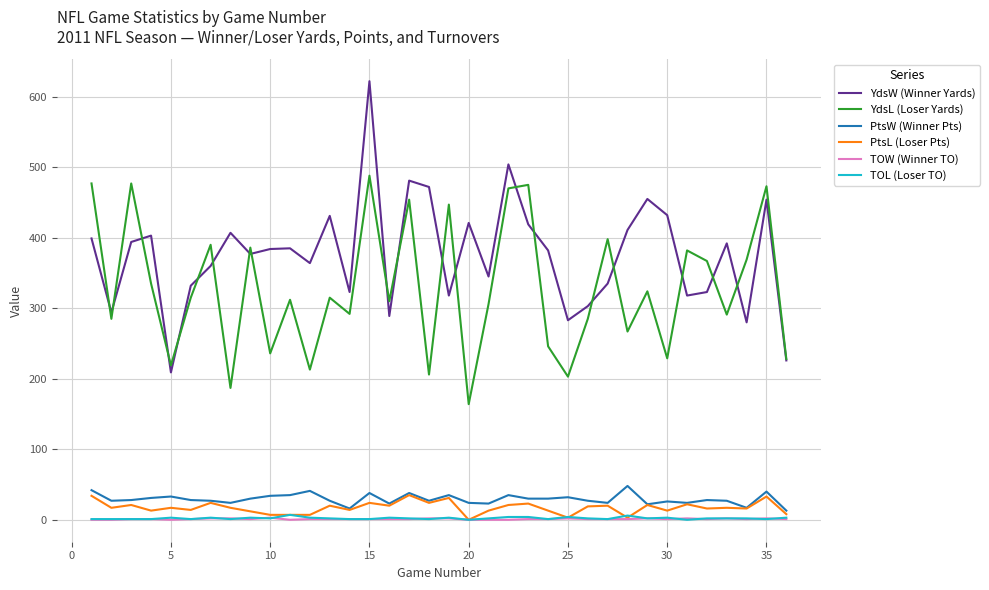

Which series has the largest total across all categories?

YdsW (Winner Yards)